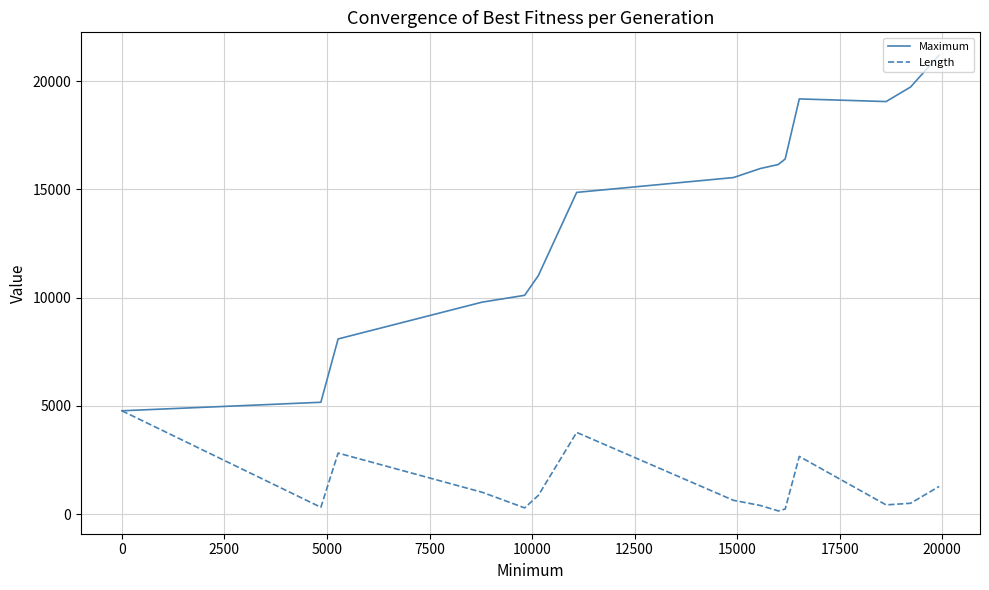

Rank the series by their average value, from lowest to highest.

Length, Maximum